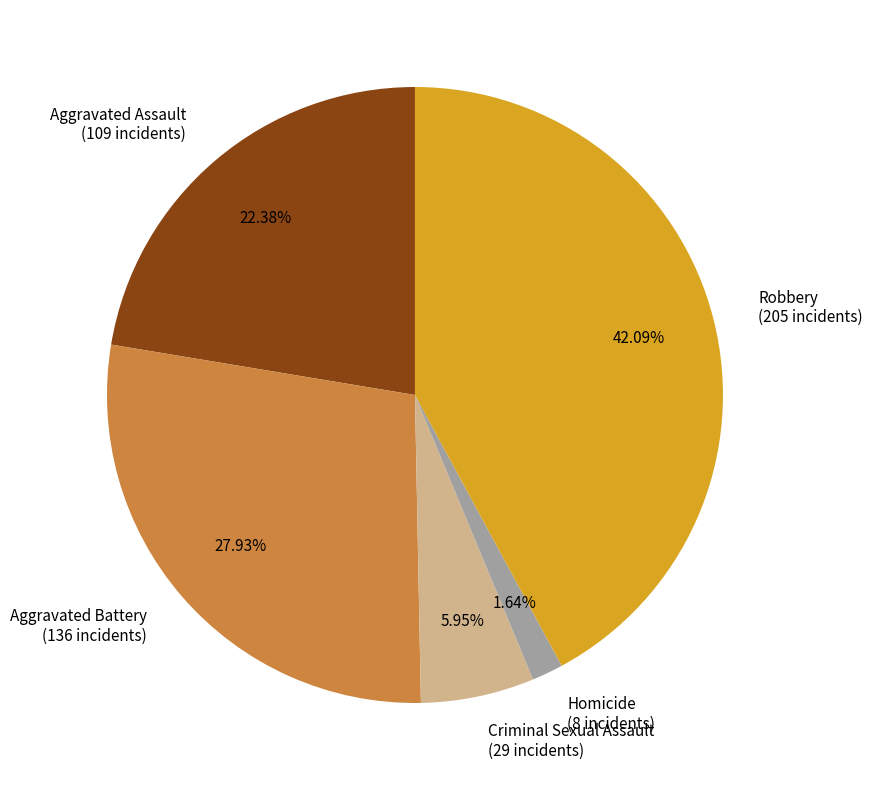

To the nearest percent, what is the combined percentage of Criminal Sexual Assault and Homicide?

8%